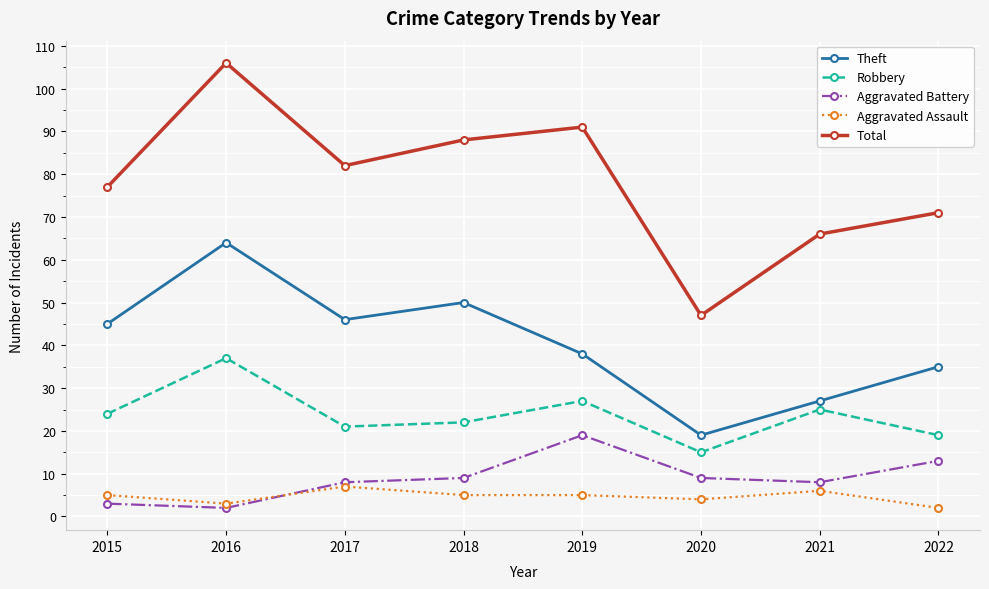

Rank the series by their maximum value, from highest to lowest.

Total, Theft, Robbery, Aggravated Battery, Aggravated Assault